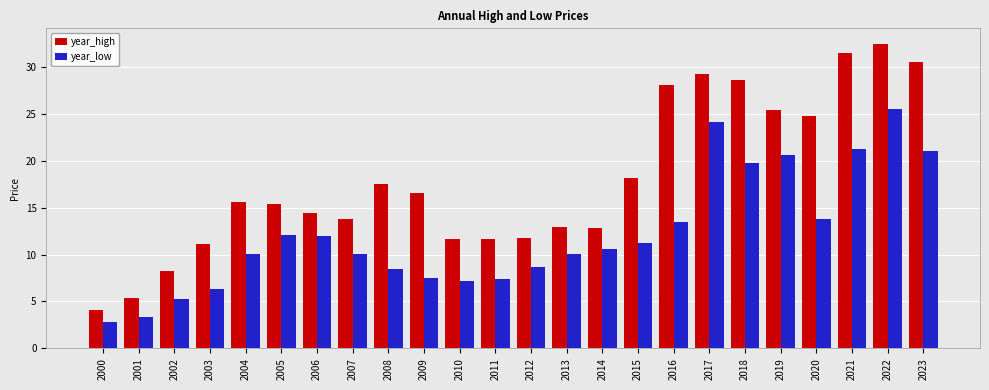

Is the value of year_low at 2020 greater than the value of year_high at 2001?

Yes